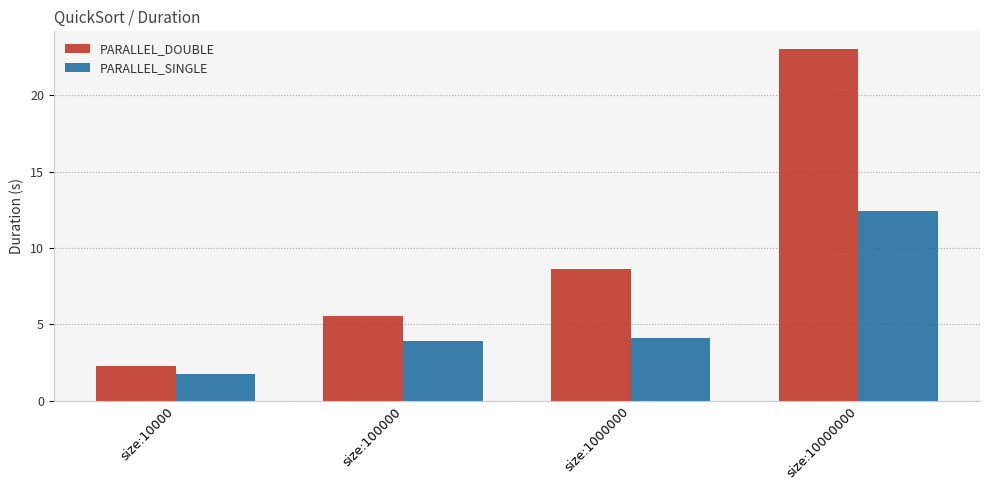

How many values in the PARALLEL_SINGLE series are below 4?

2